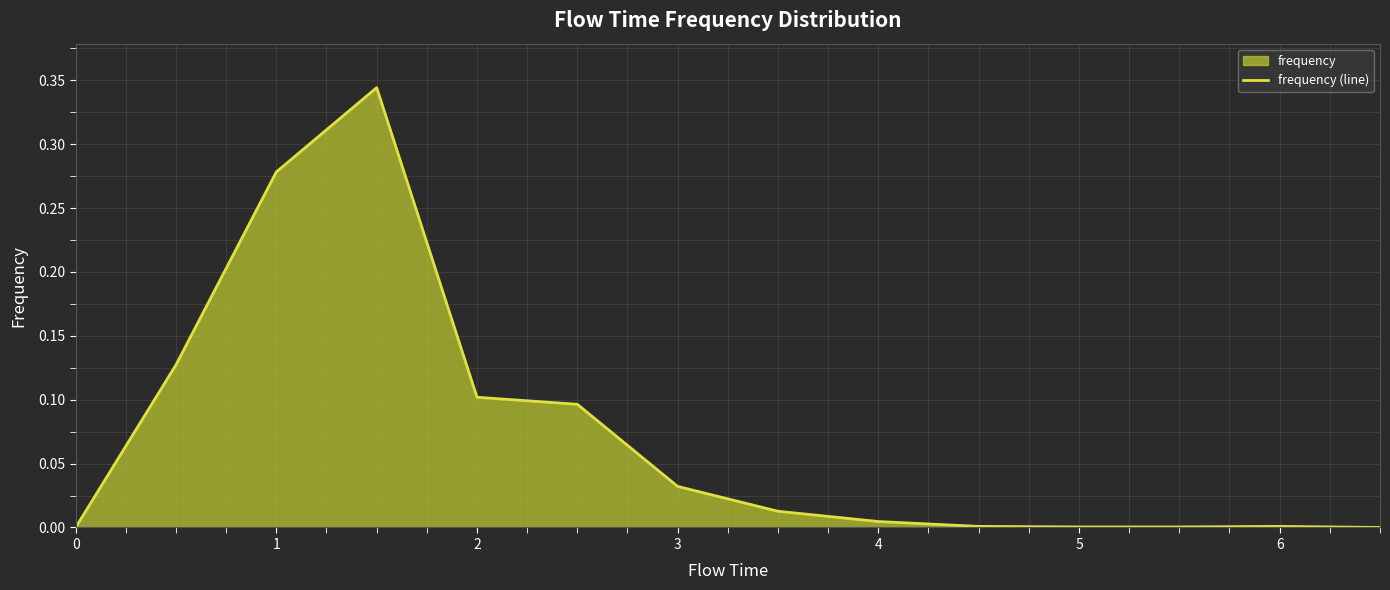

Reading right to left, list all the values displayed in this chart.

0.0	0.0	0.0	0.0	0.0	0.0	0.0	0.0	0.1	0.1	0.3	0.3	0.1	0.0